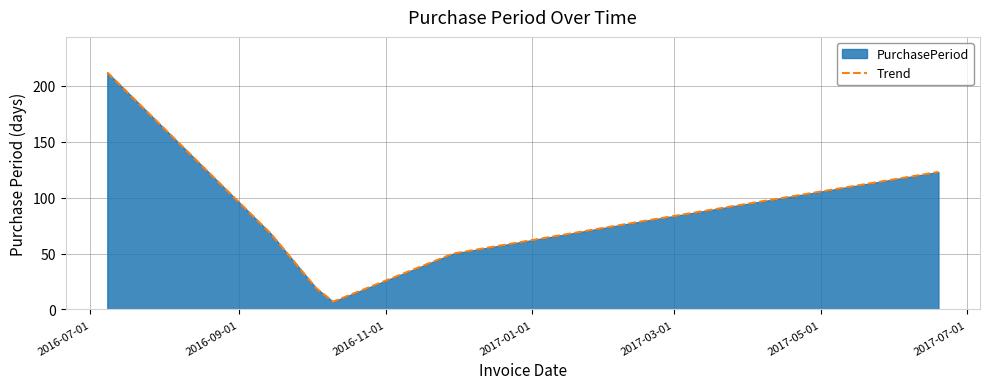

What is the value of the 2nd point from the left?

68